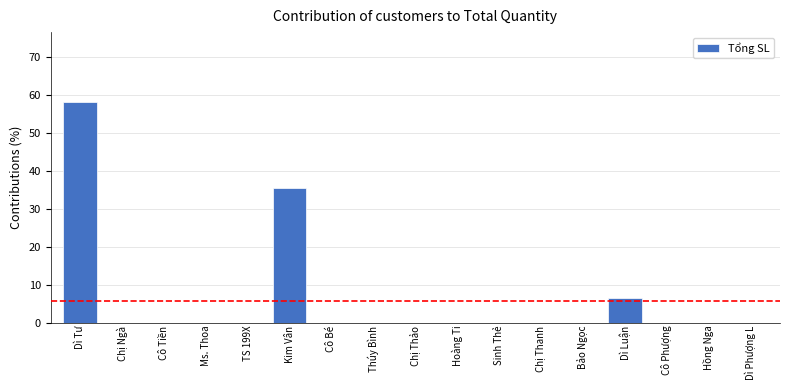

What is the sum of all values?

100.0